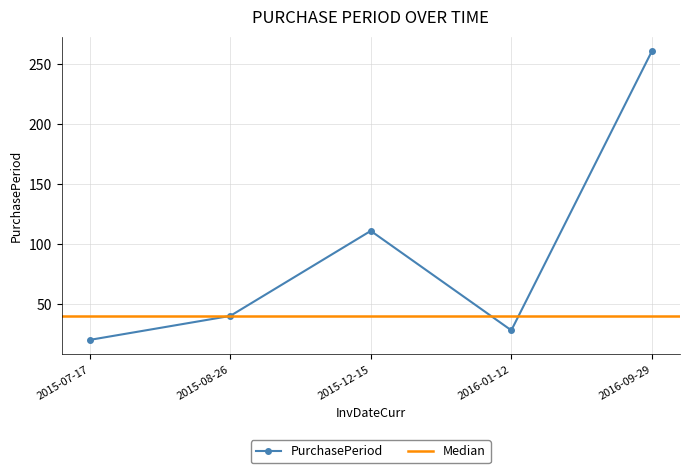

Reading left to right, extract all data points from this chart.

20	40	111	28	261